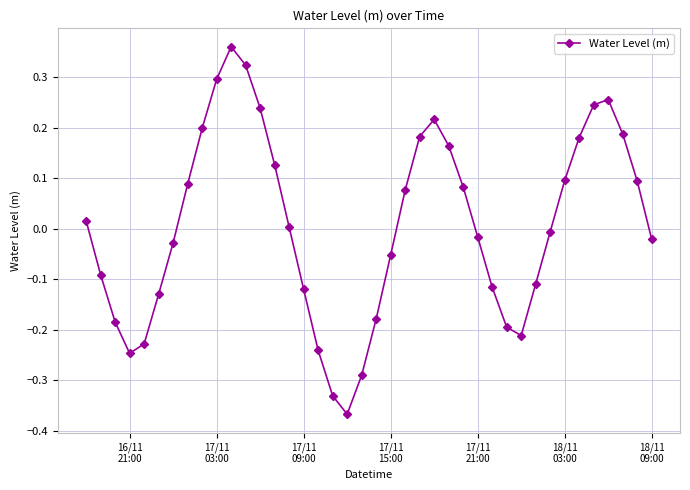

How many lines are shown in the chart?

1